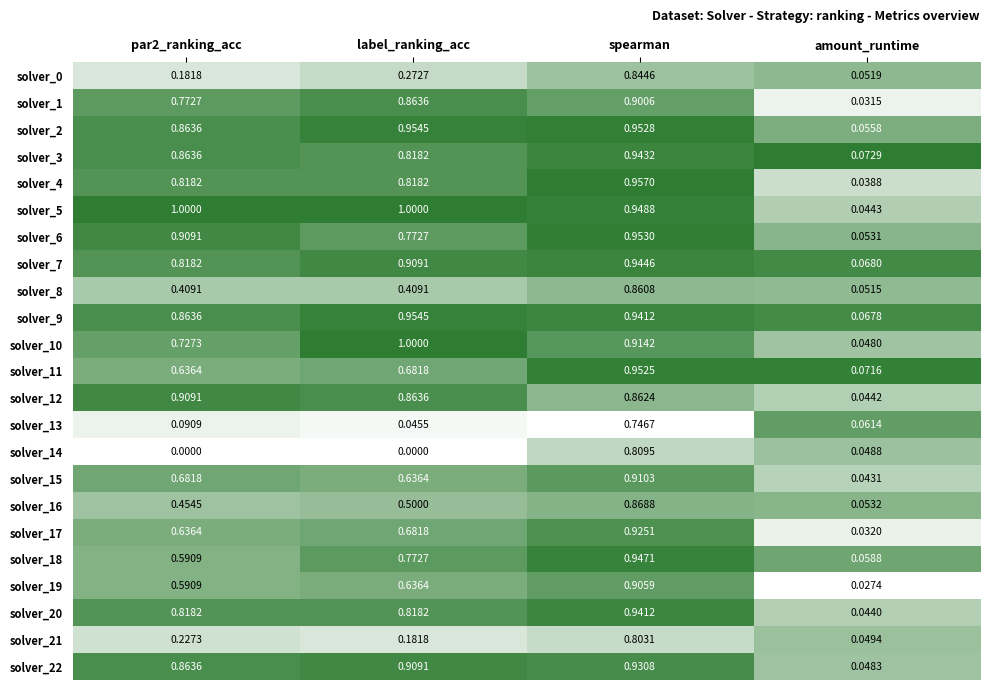

Where is solver_12 nearest to the value 0?

amount_runtime